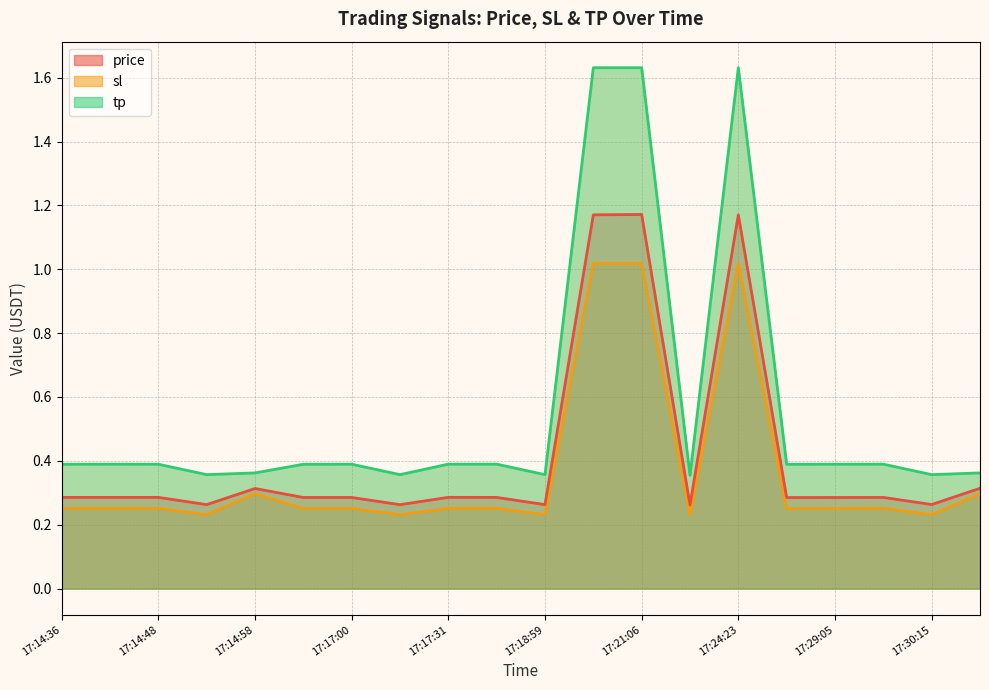

What is the difference between the tp values at 17:20:01 and 17:17:08?

1.3